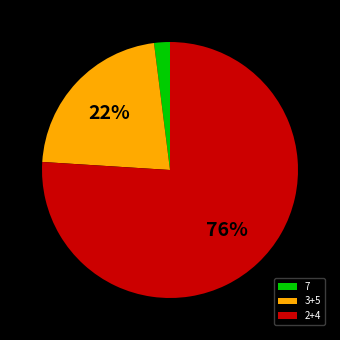

The 3+5 slice represents 28% of the pie. True or false?

False